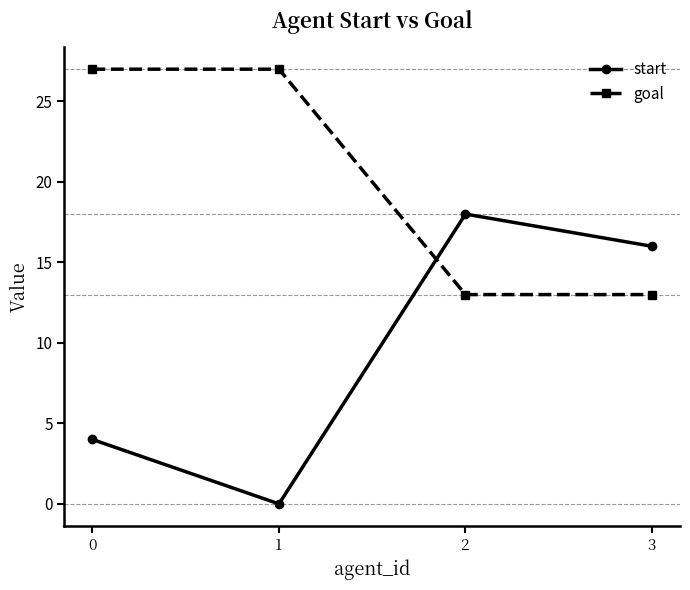

The goal series shows 45 at 1. True or false?

False